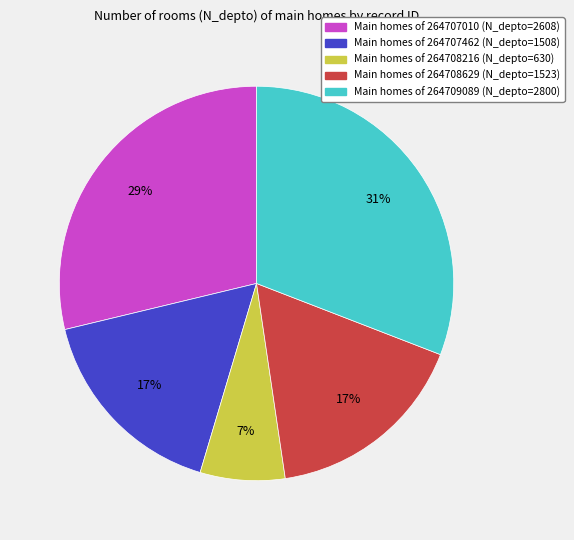

To the nearest percent, what is the average slice percentage?

20%